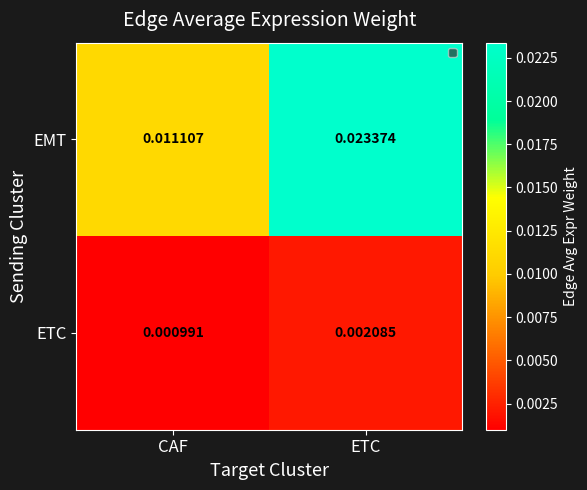

Between CAF and ETC, which series saw the biggest shift?

EMT